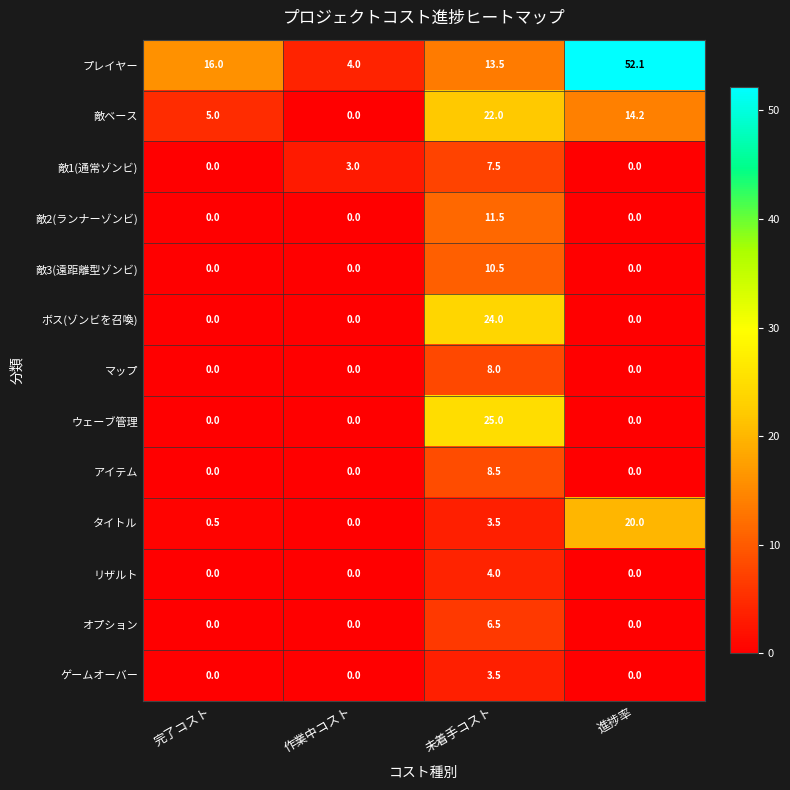

Where is プレイヤー nearest to the value 28?

完了コスト